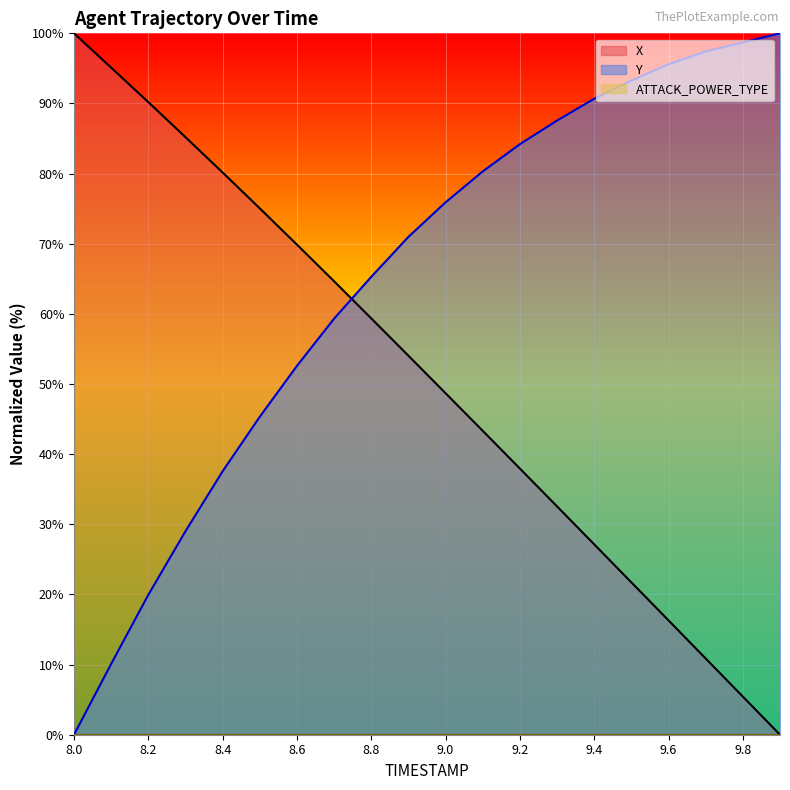

Reading right to left, extract all data points from this chart.

X: 0.0	5.4	10.9	16.3	21.7	27.1	32.6	37.9	43.3	48.7	54.0	59.4	64.6	69.9	75.0	80.2	85.2	90.2	95.1	100.0
Y: 100.0	98.7	97.4	95.6	93.3	90.7	87.6	84.2	80.3	75.9	71.0	65.3	59.3	52.6	45.3	37.6	29.0	19.9	10.1	0.0